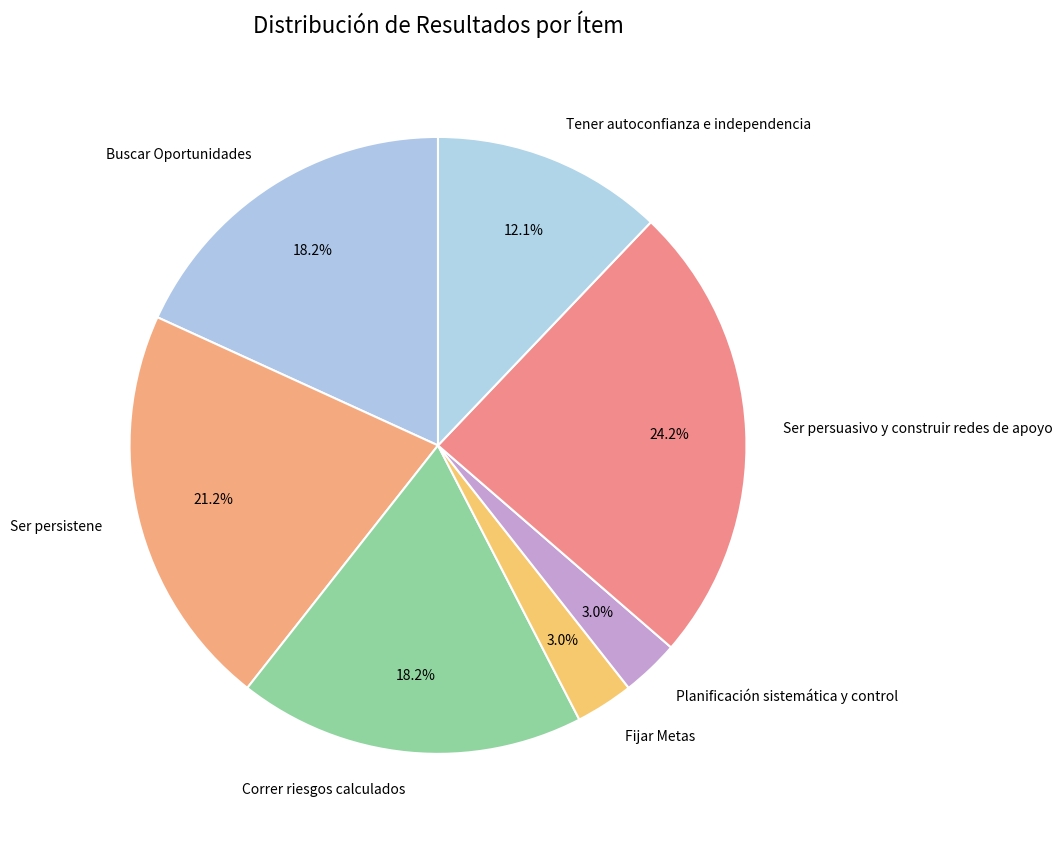

The Tener autoconfianza e independencia slice represents 12% of the pie. True or false?

True